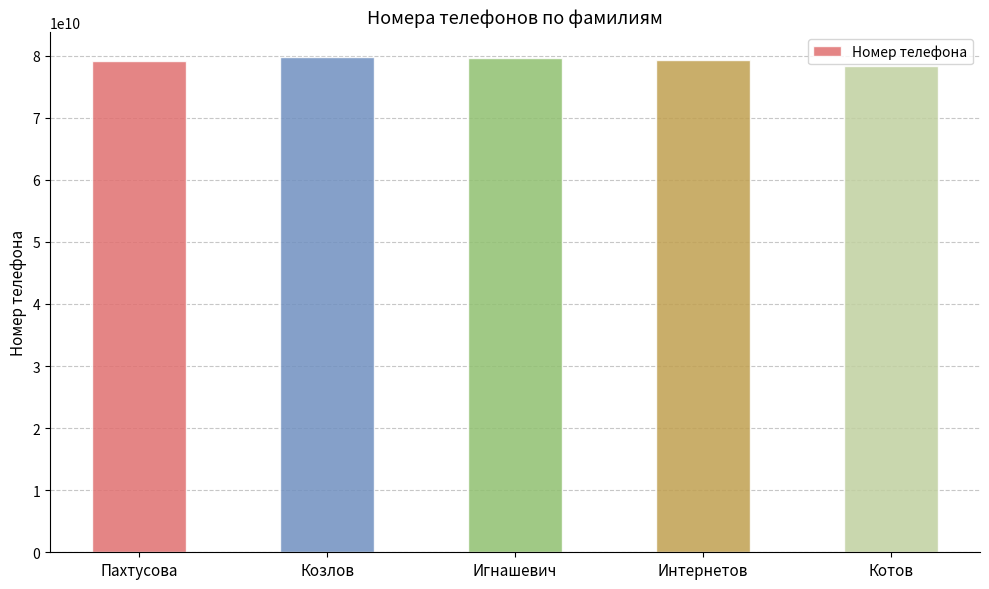

At which label does the data first exceed 79326541256?

Козлов